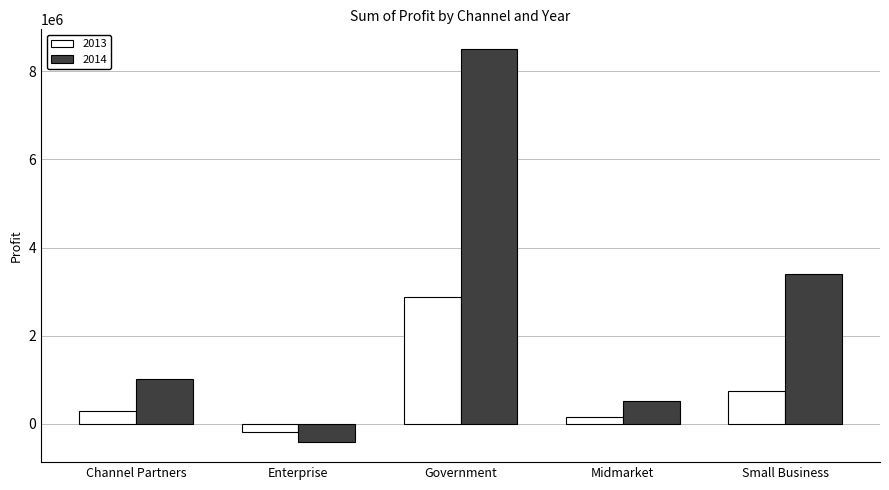

At which category does the chart reach its minimum across all series?

Enterprise